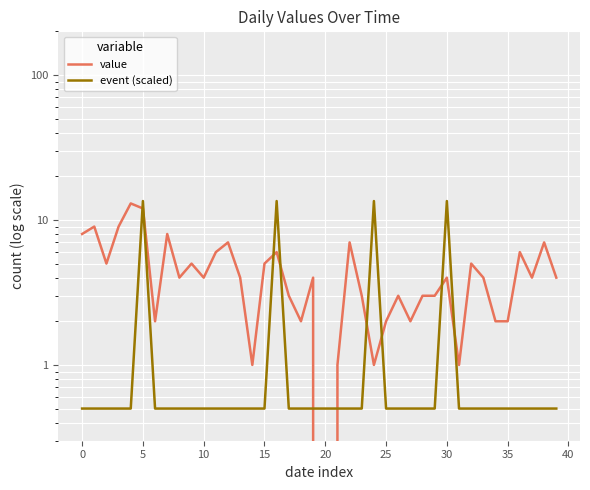

In value, how many points are higher than both neighbors (excluding endpoints)?

13